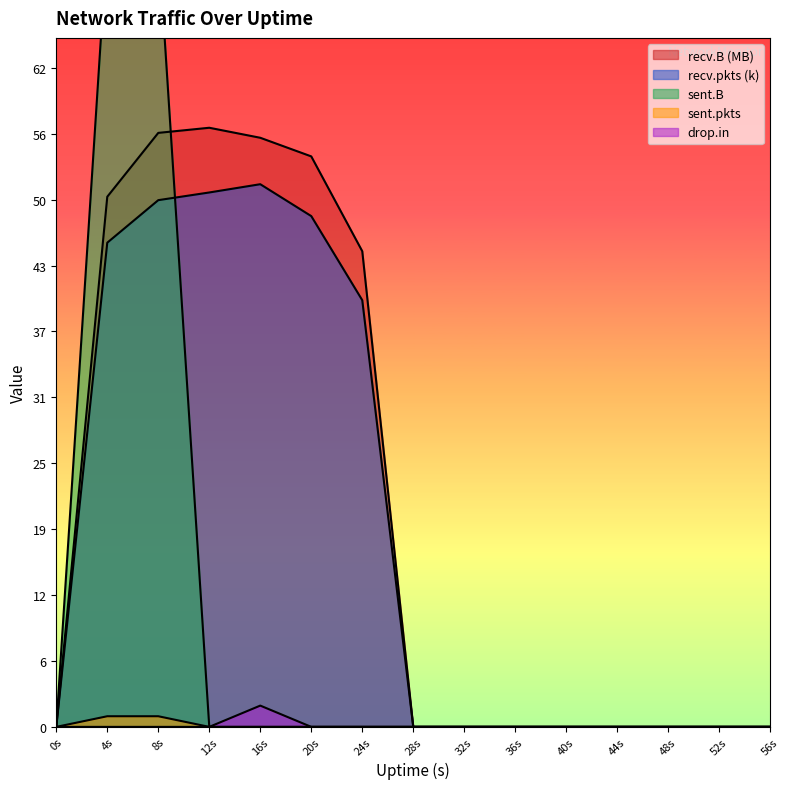

Which series has the largest range (max minus min)?

sent.B